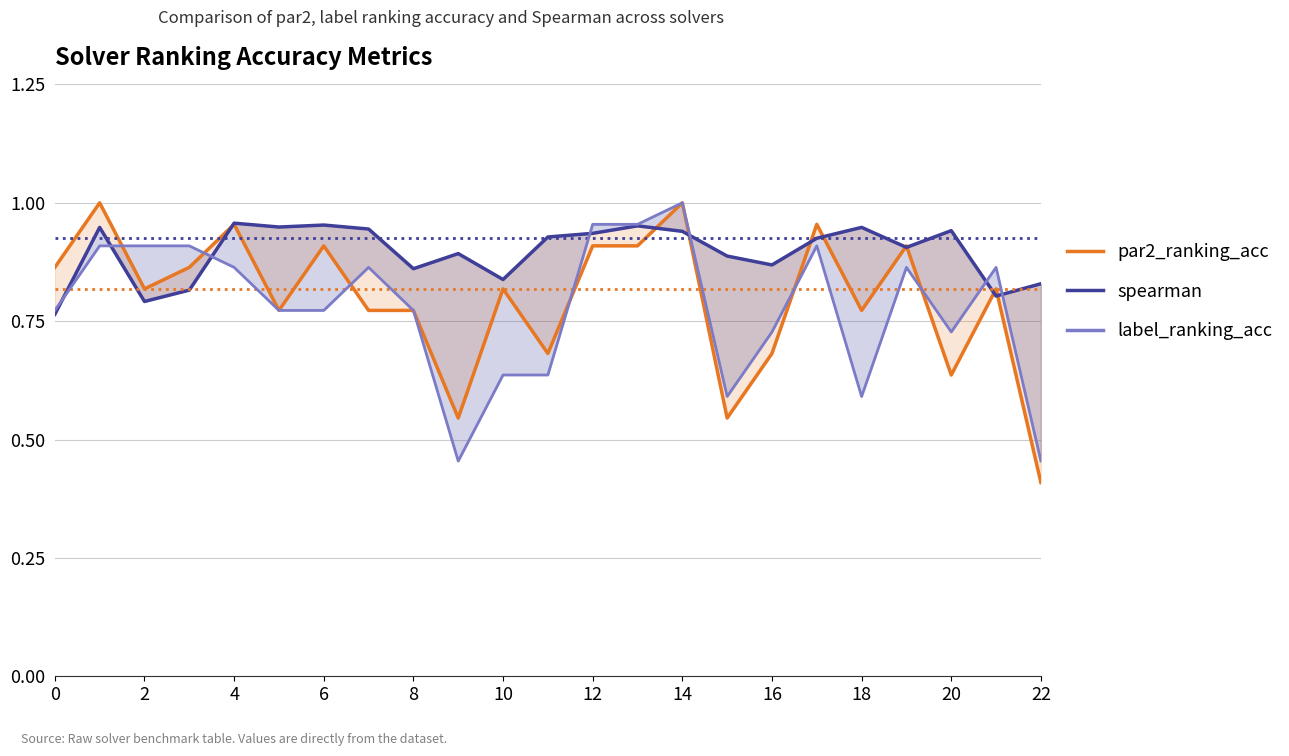

What is the average value of the label_ranking_acc series?

0.8